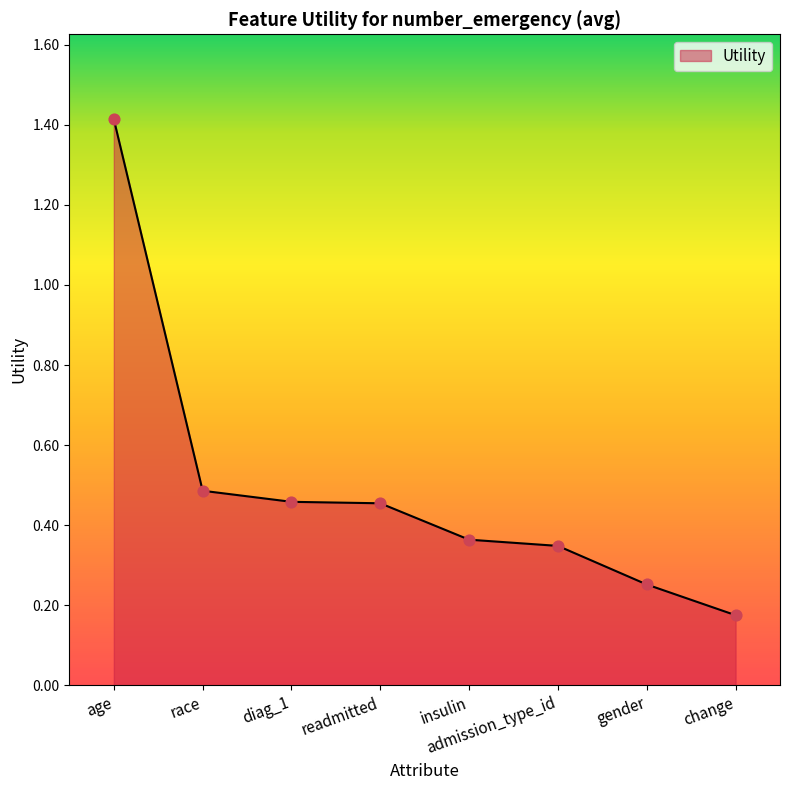

Between readmitted and change, which is larger?

readmitted